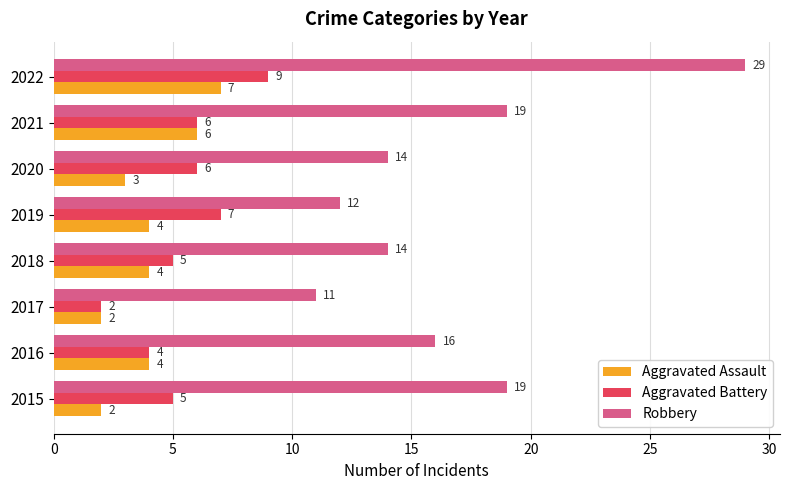

Count the Aggravated Assault values in the range 3 to 6.

5